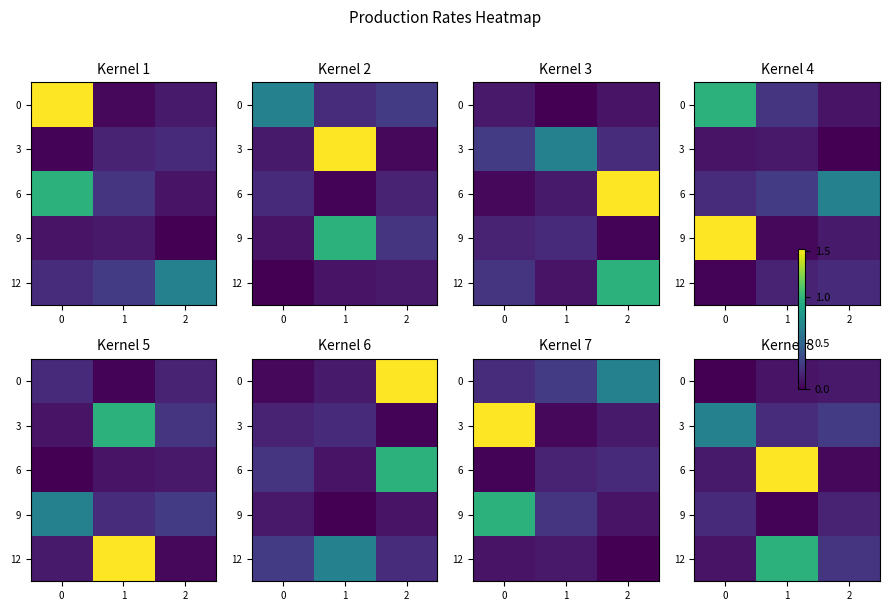

What is the sum of all 9 values?

0.3